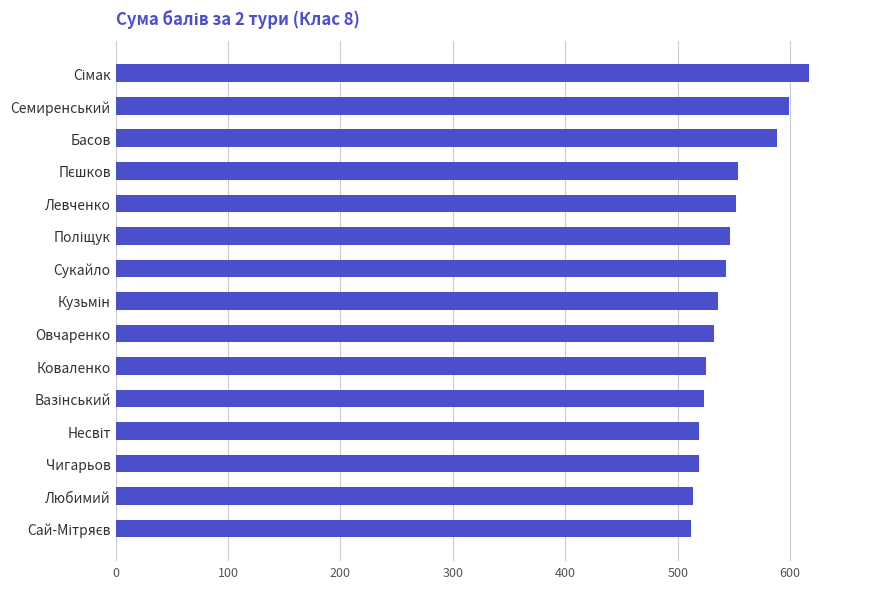

What is the smallest value displayed?

512